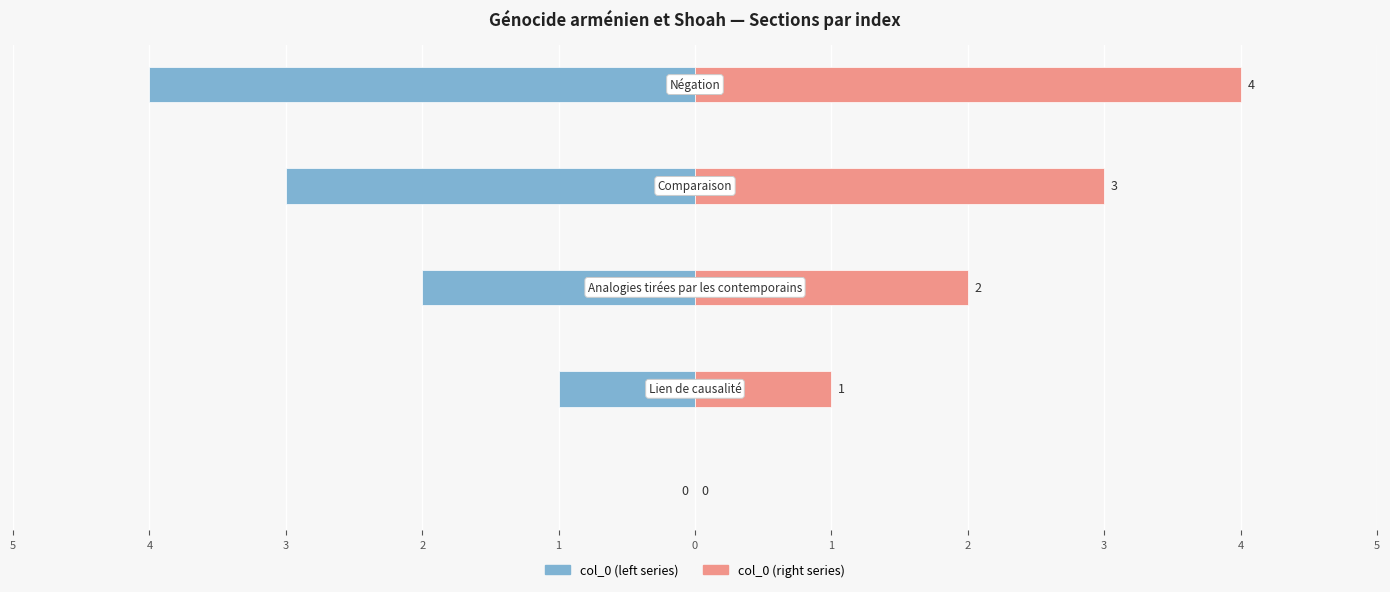

Reading right to left, list all the values displayed in this chart.

col_0 (left): -4	-3	-2	-1	0
col_0 (right): 4	3	2	1	0